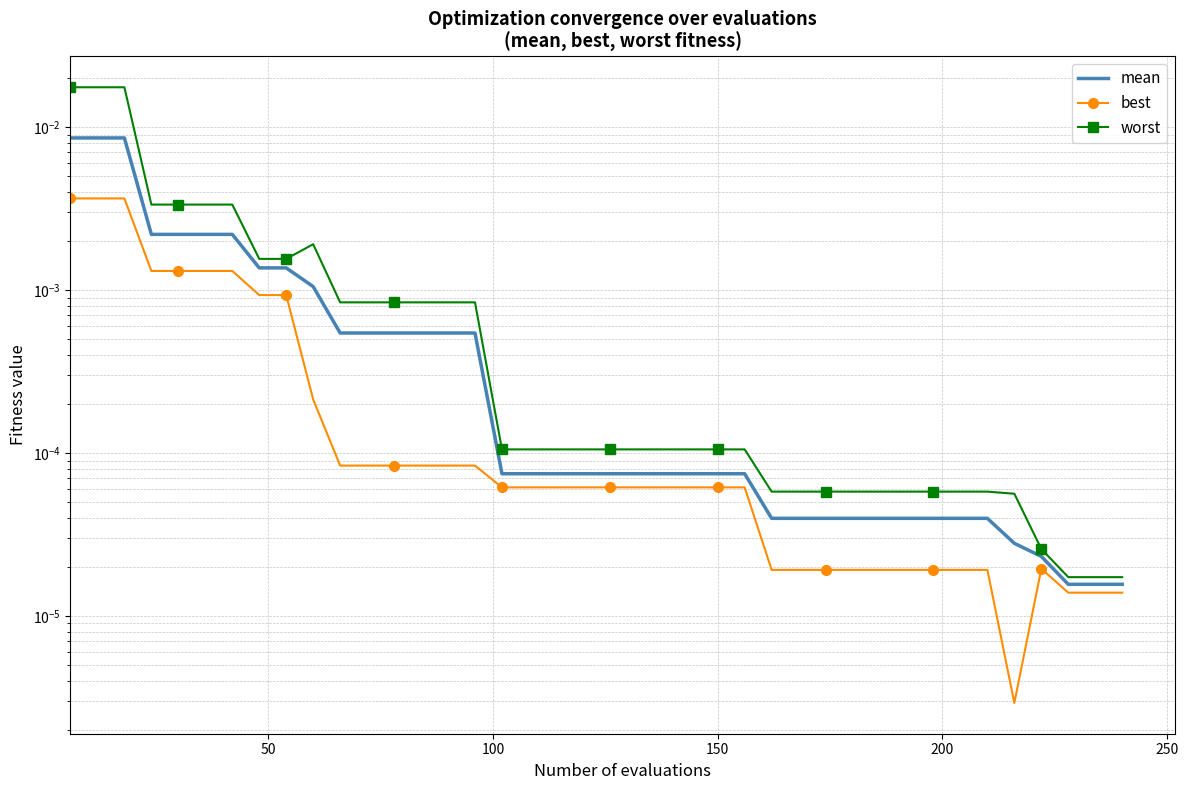

Rank the series by their maximum value, from highest to lowest.

worst, mean, best